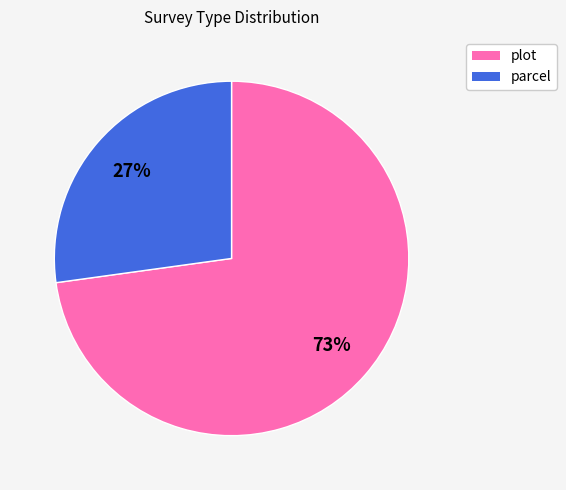

To the nearest percent, what portion does plot represent?

73%